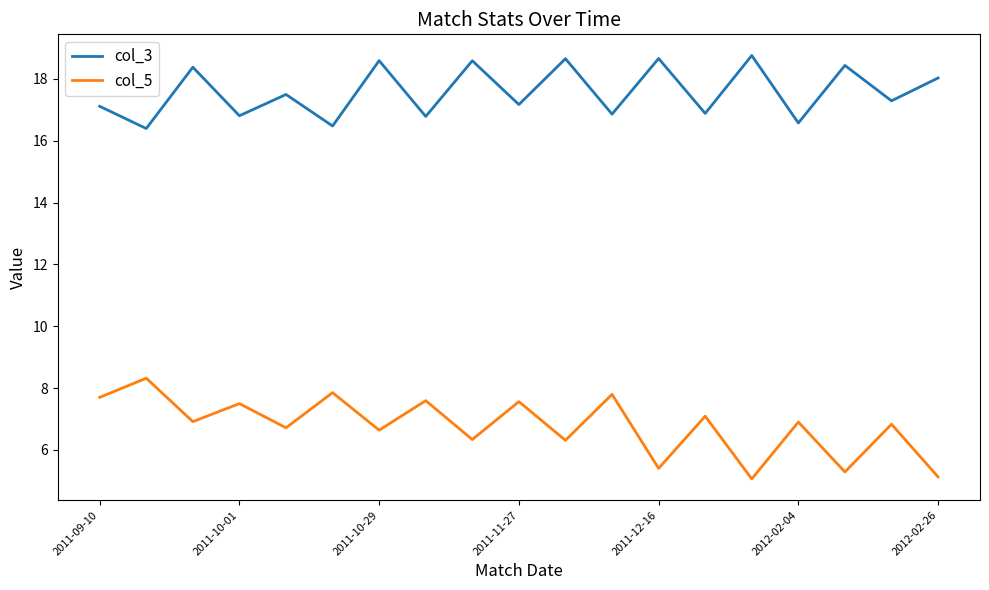

List the series in order of their overall mean, lowest first.

col_5, col_3